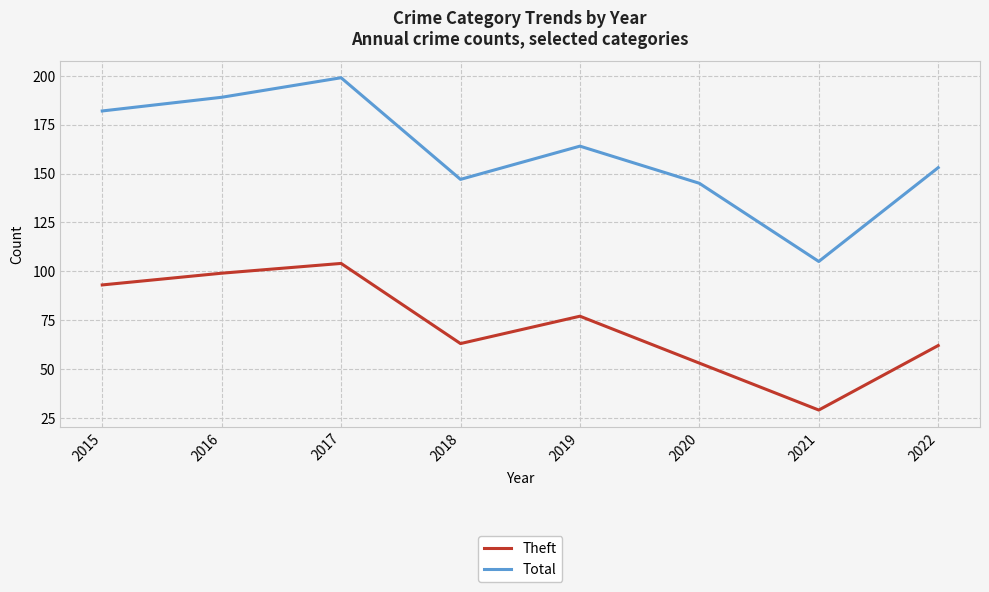

At which label does Total first exceed 164?

2015